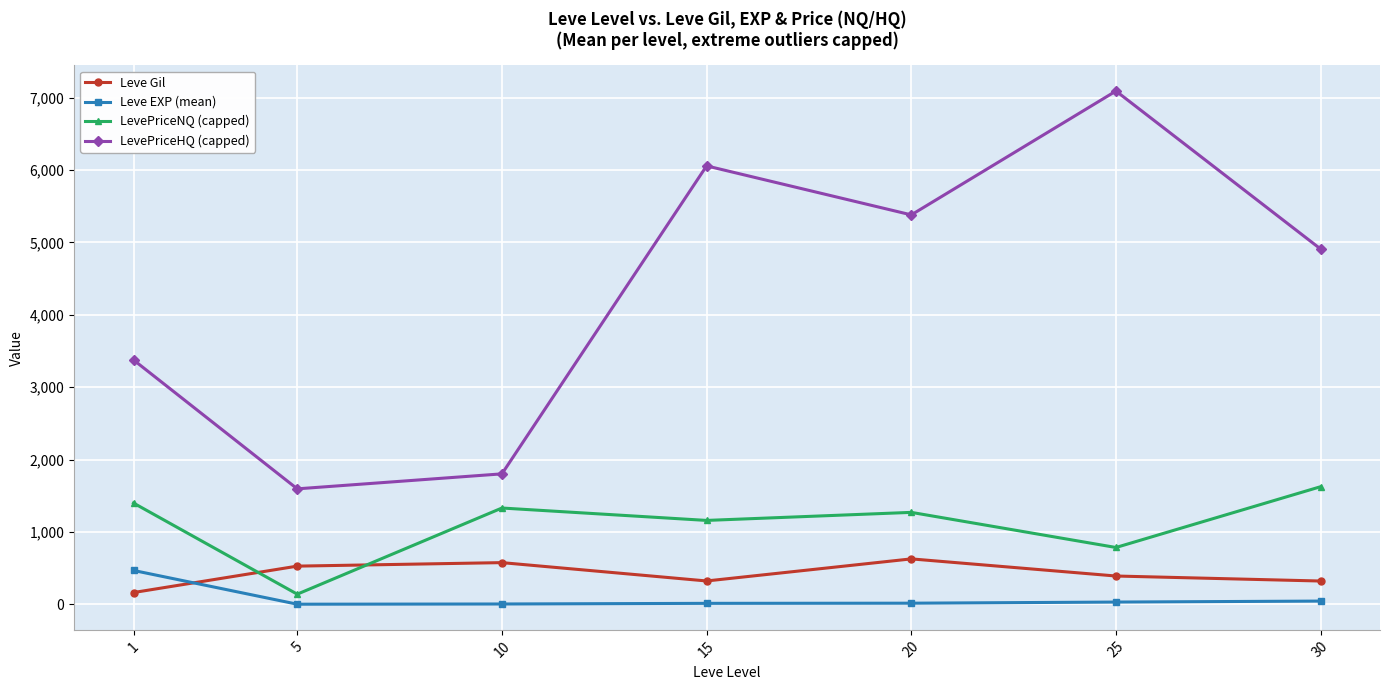

What is the sum of all Leve EXP (mean) values?

584.0